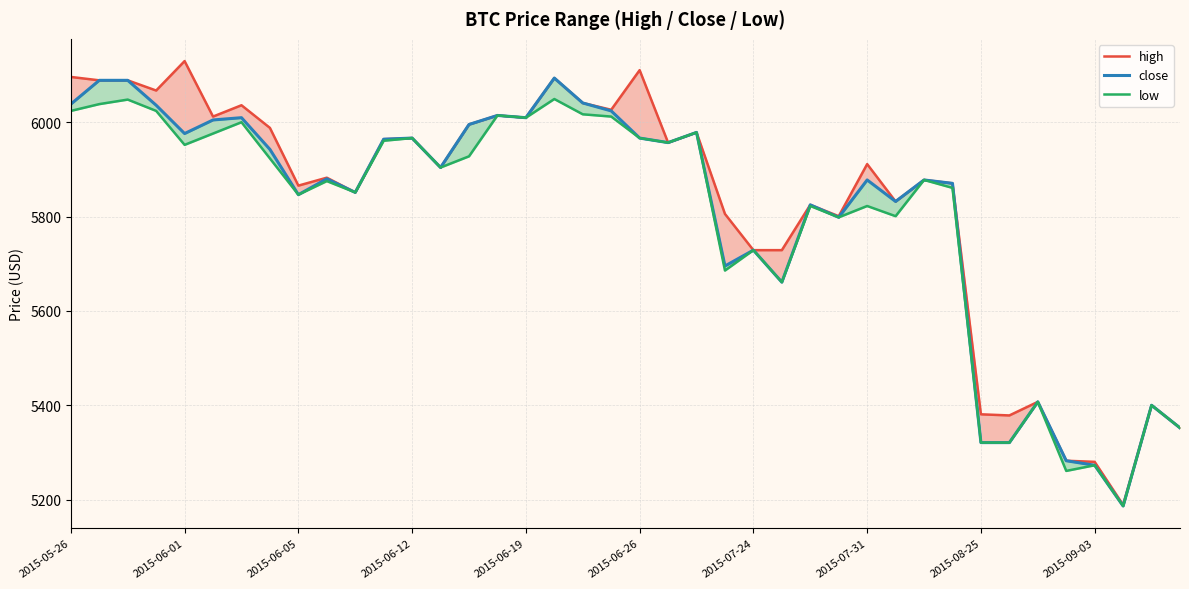

What is the value of the low point at the 16th from the left?

6014.4